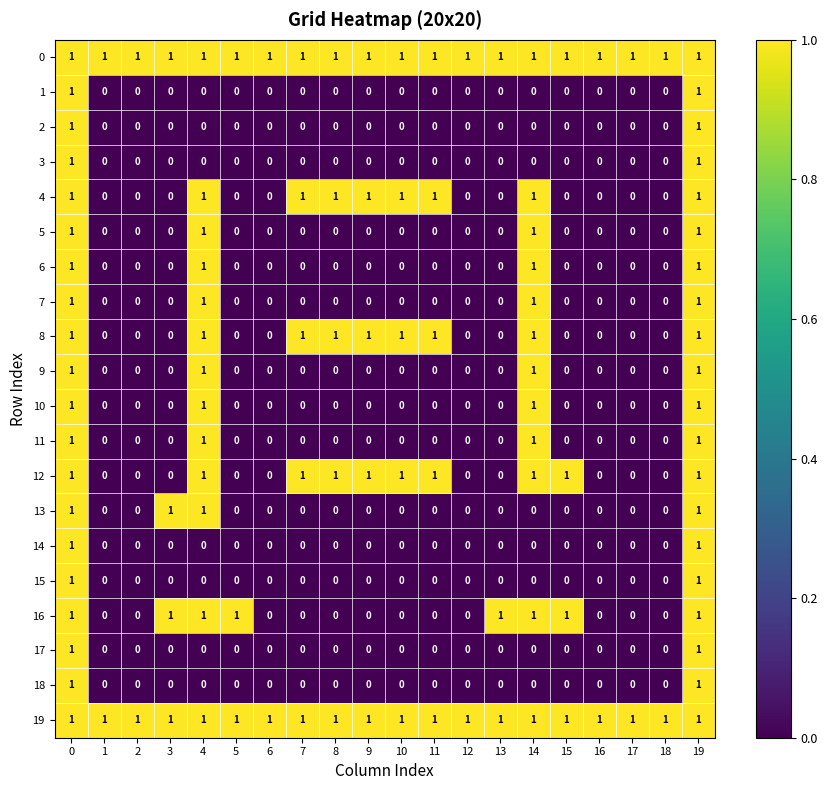

True or false: 7 has a value of 1 at 4.

True